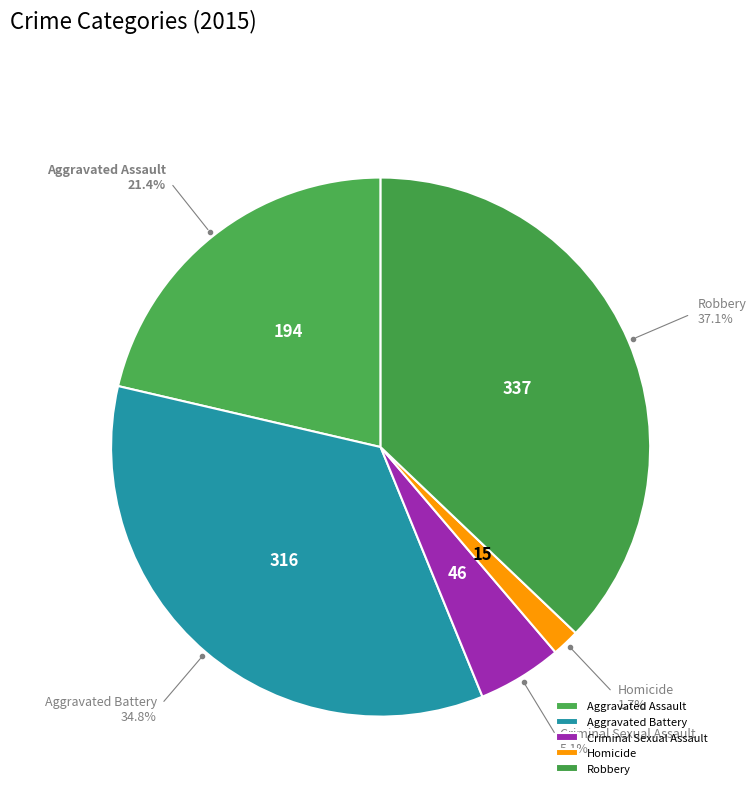

The Robbery slice represents 30% of the pie. True or false?

False